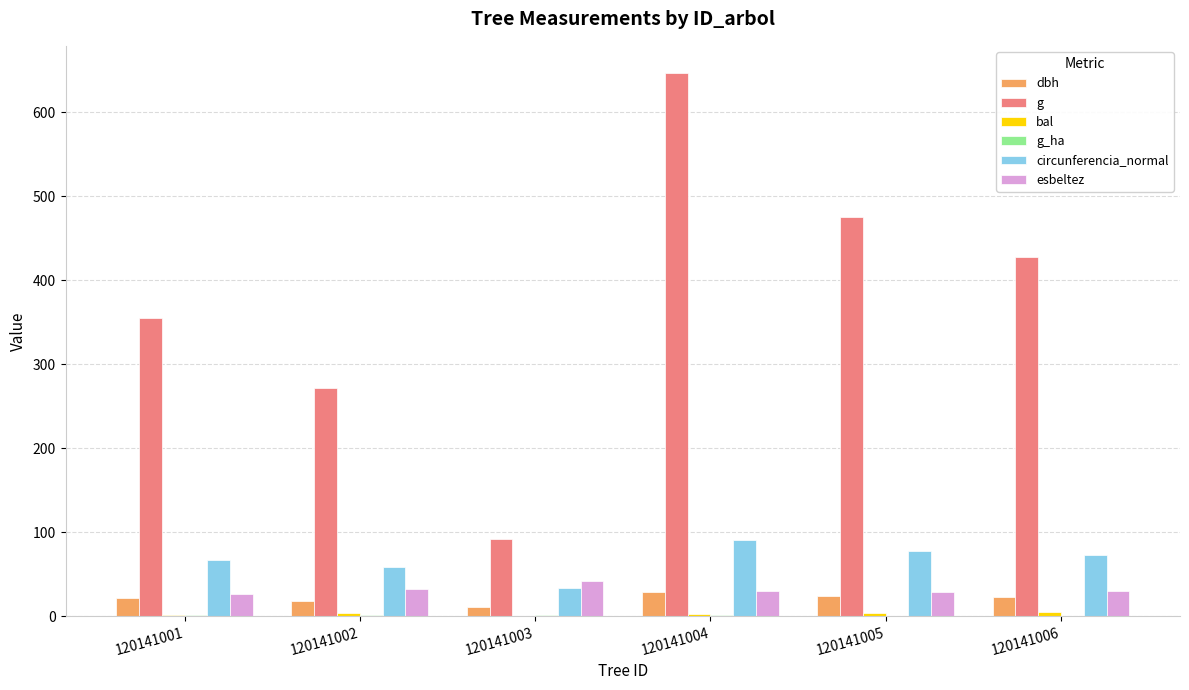

What is the sum of all dbh values?

127.3